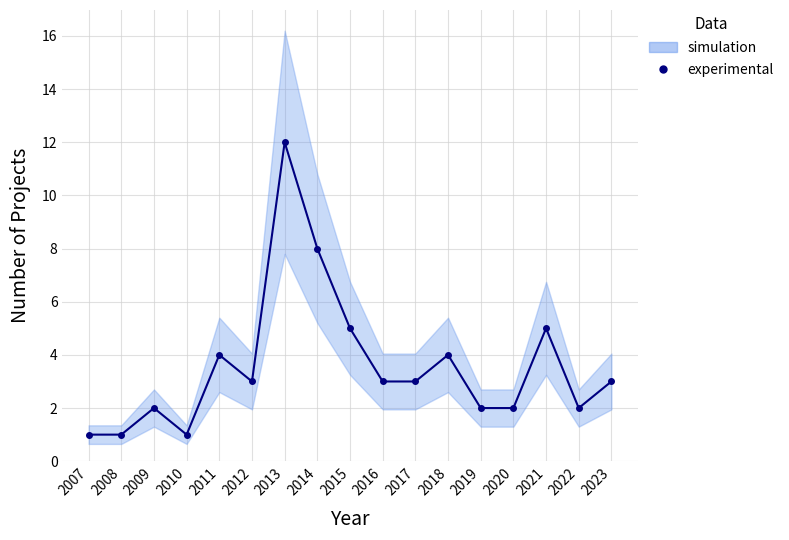

The chart shows a value of 1 at 2017. True or false?

False